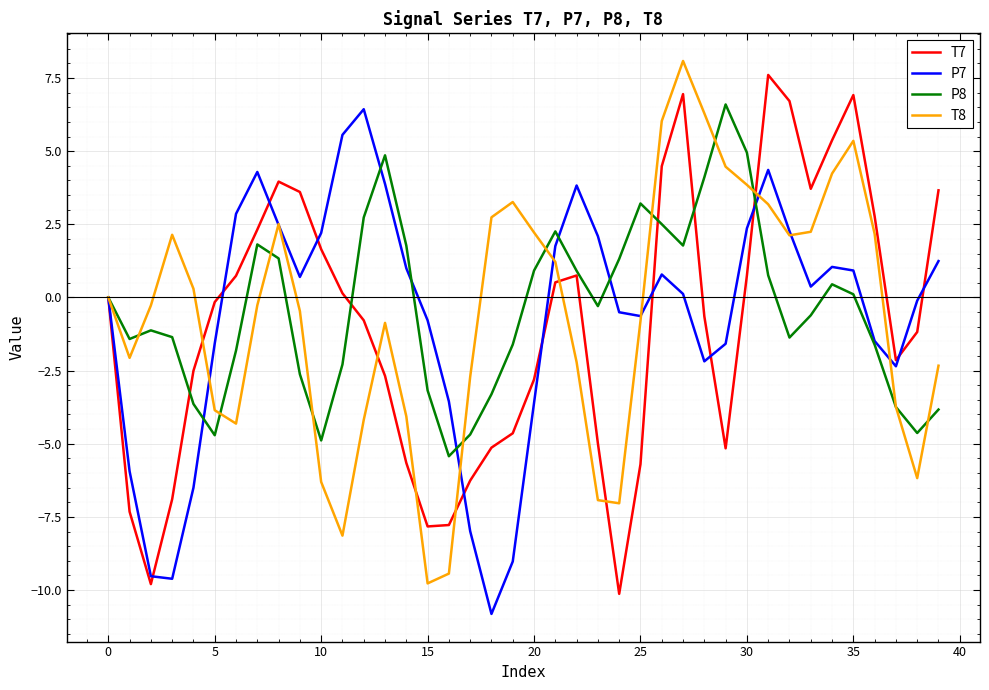

What is the greatest value displayed?

8.1